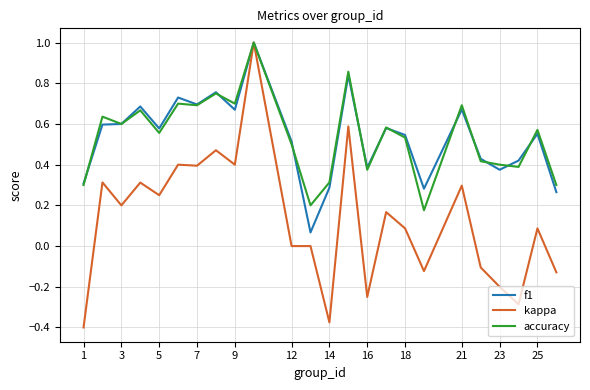

Which series has the widest spread of values?

kappa